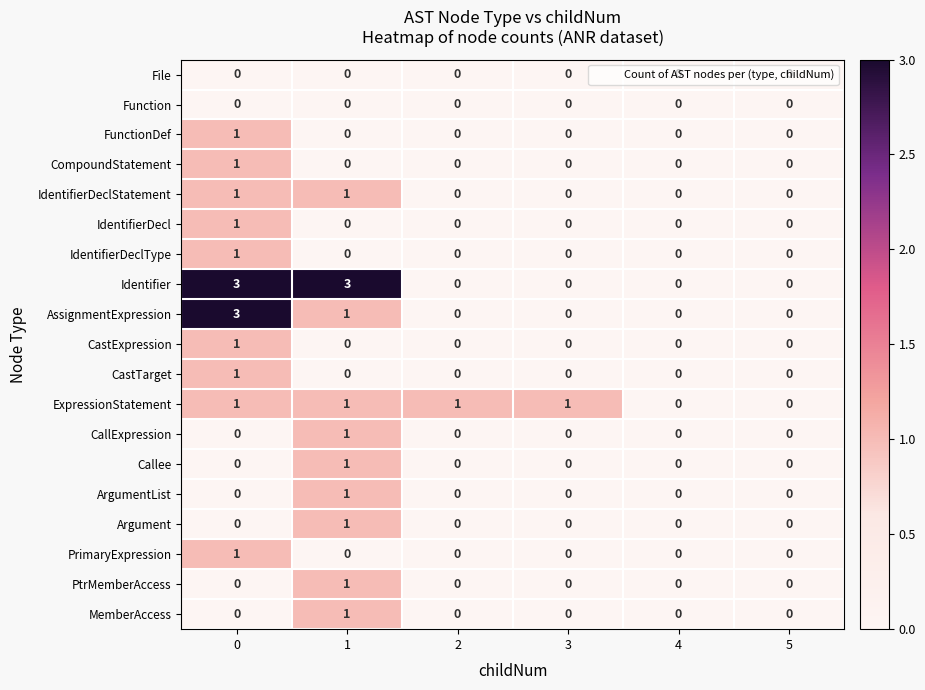

Is the value of ArgumentList at 1 greater than the value of FunctionDef at 5?

Yes